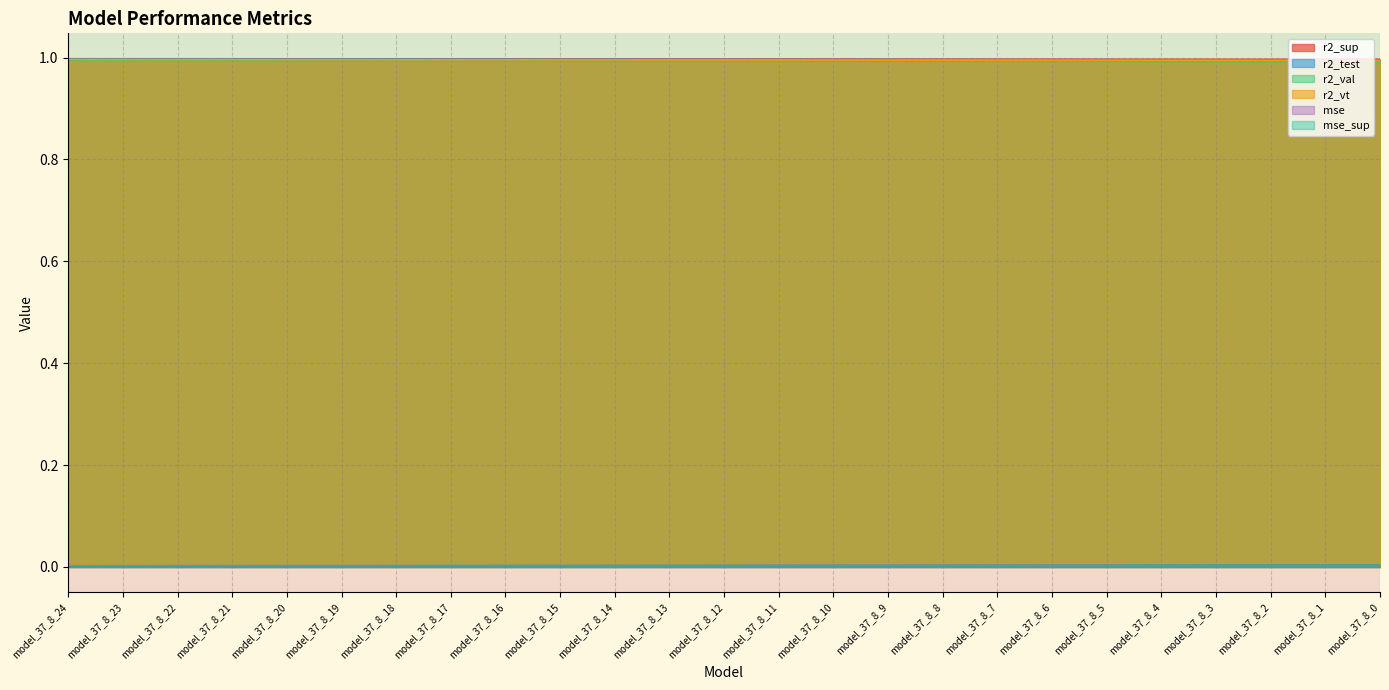

How many categories are shown in the chart?

25